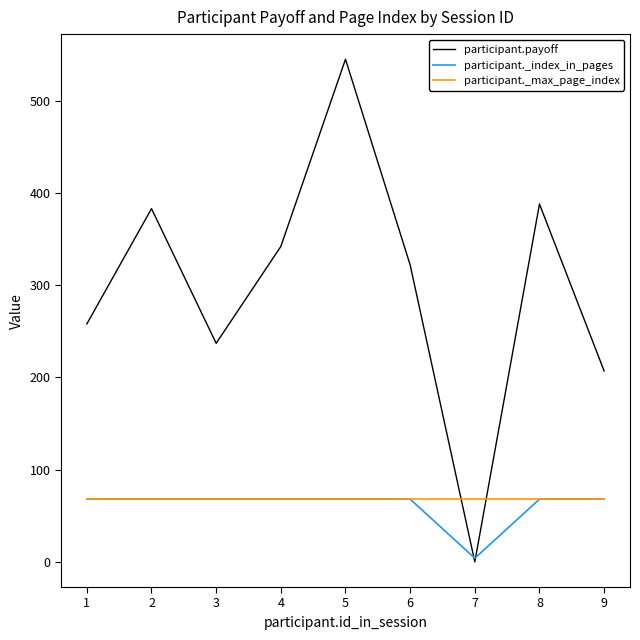

At how many categories does at least one series exceed 283?

5